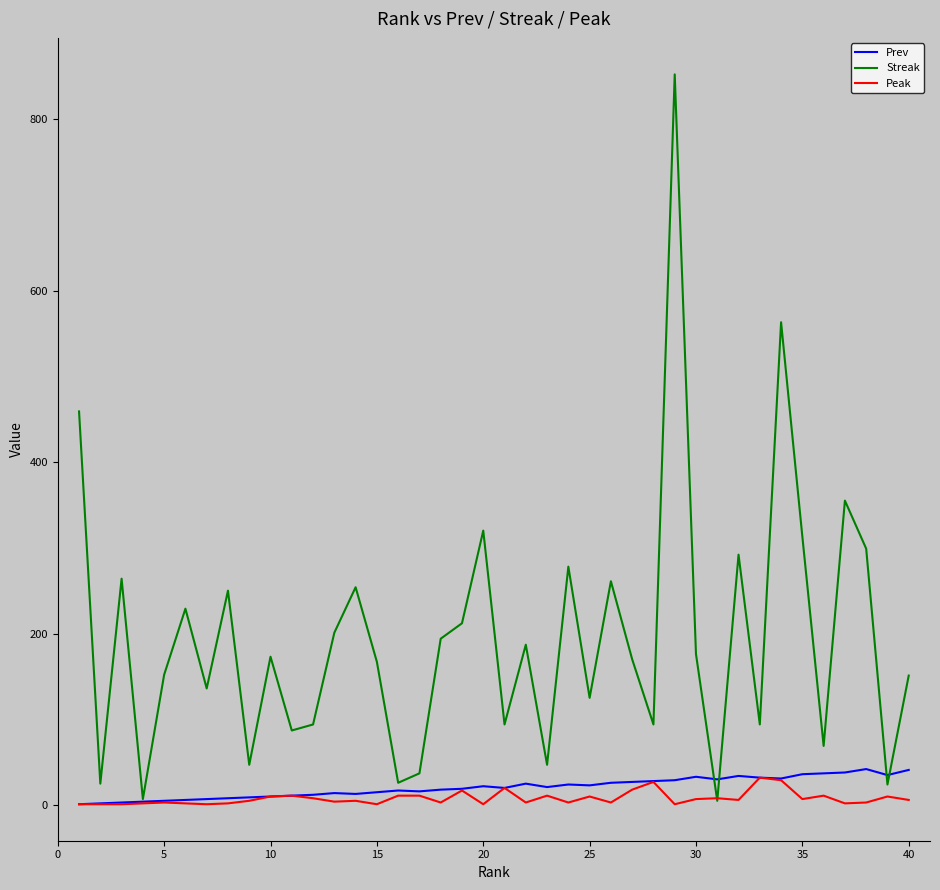

What is the greatest value displayed?

852